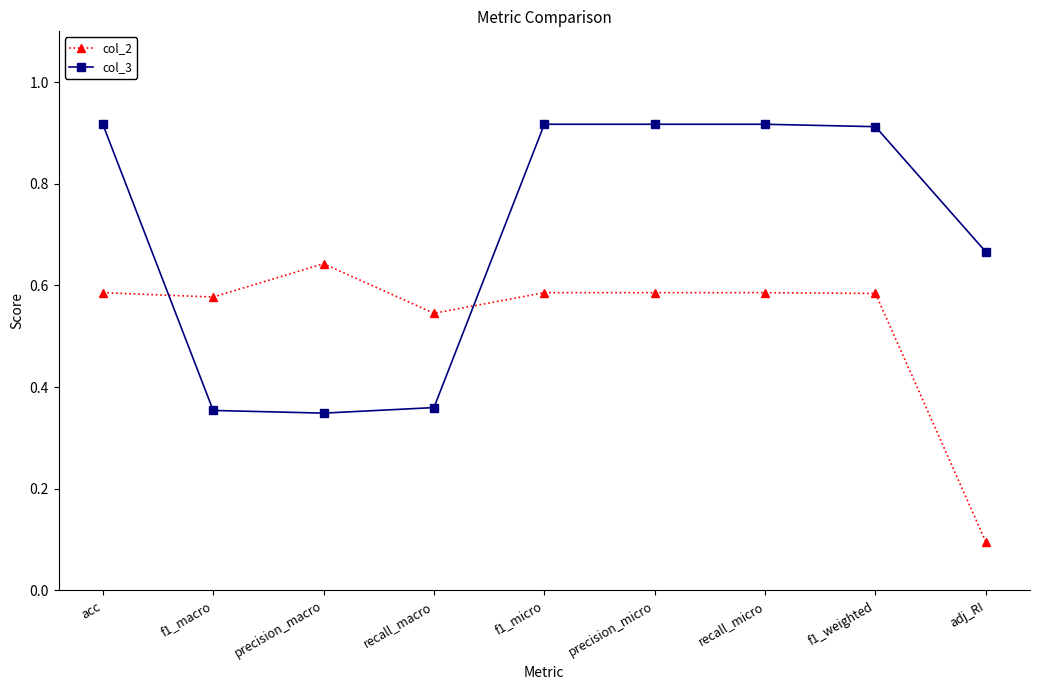

What is the total value across all series at f1_micro?

1.5